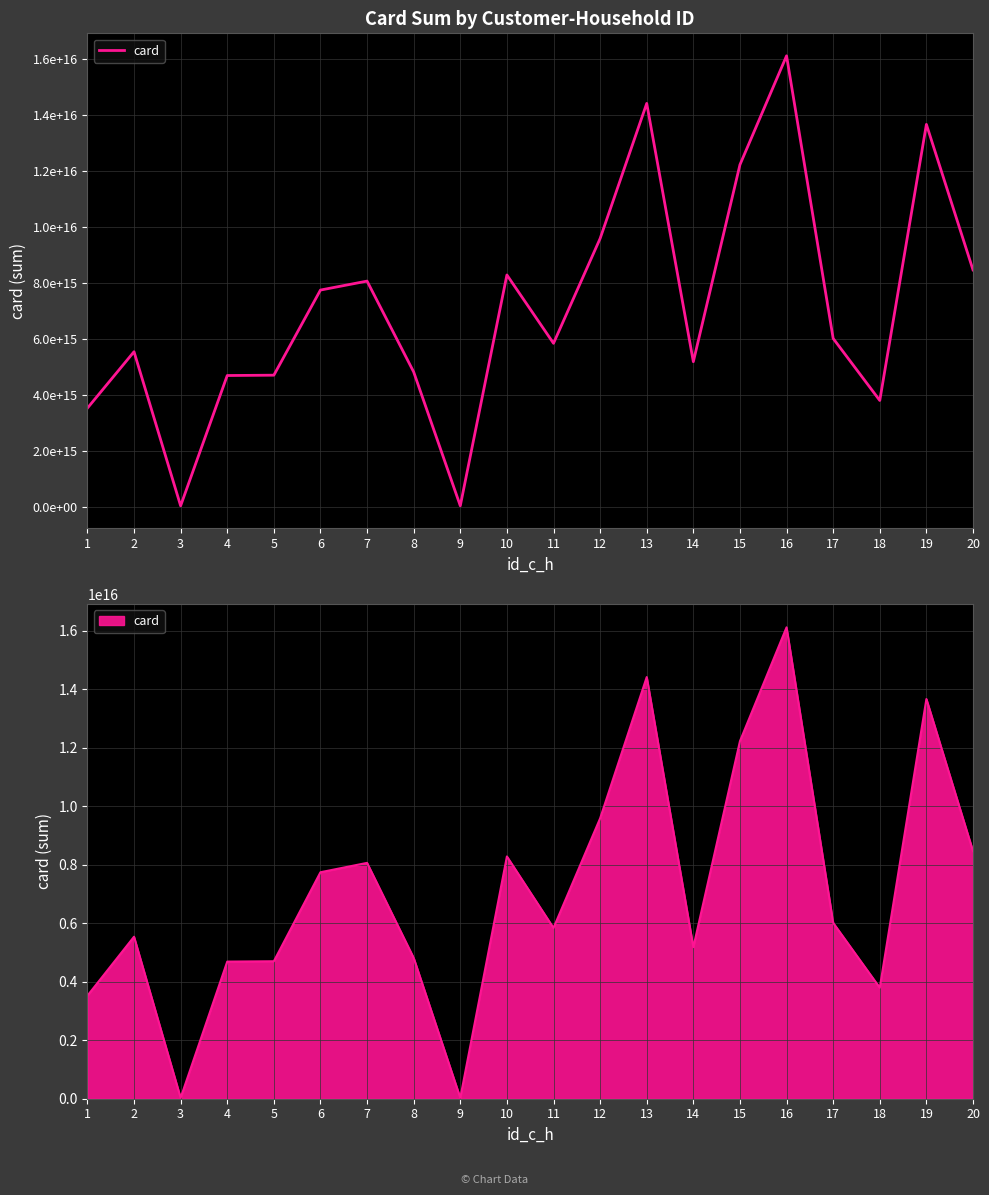

What is the difference between the maximum and minimum values?

16079900000000000